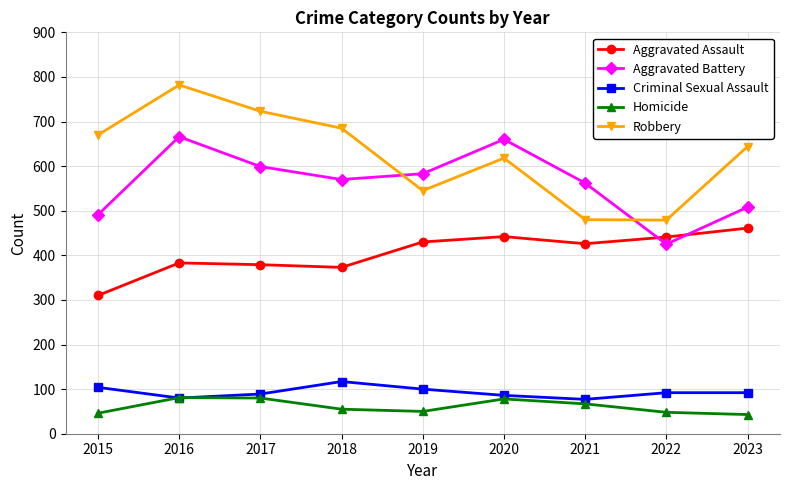

Where does the Homicide series first go above 55?

2016